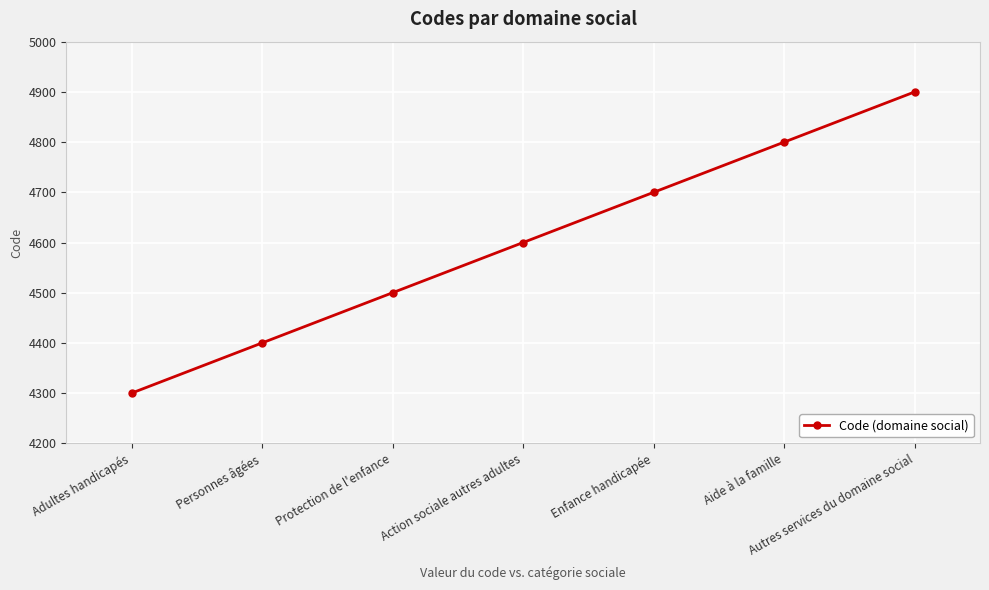

True or false: the data has more than 1 interior local peaks.

False